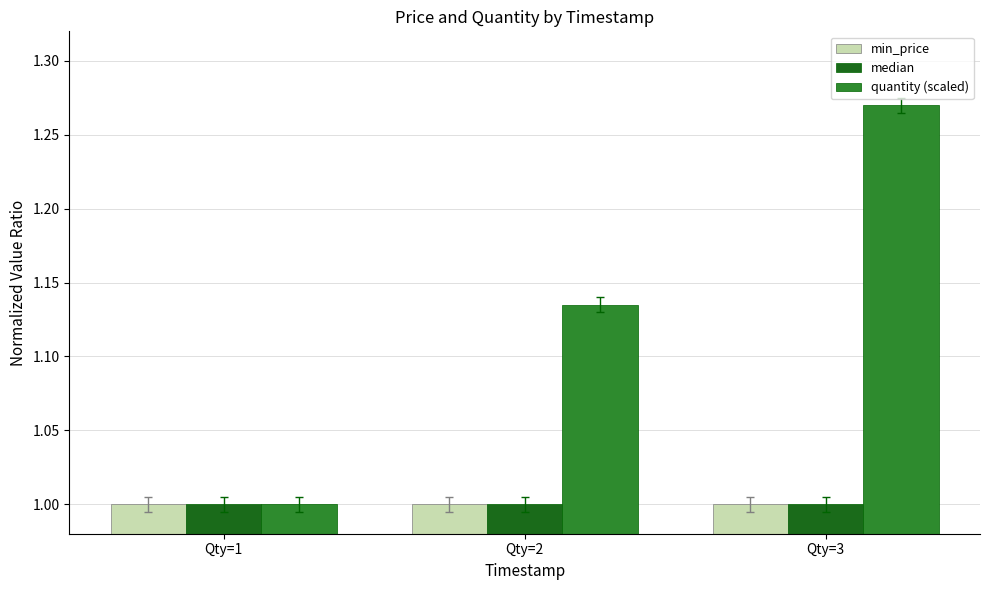

How many data points does each series have?

3